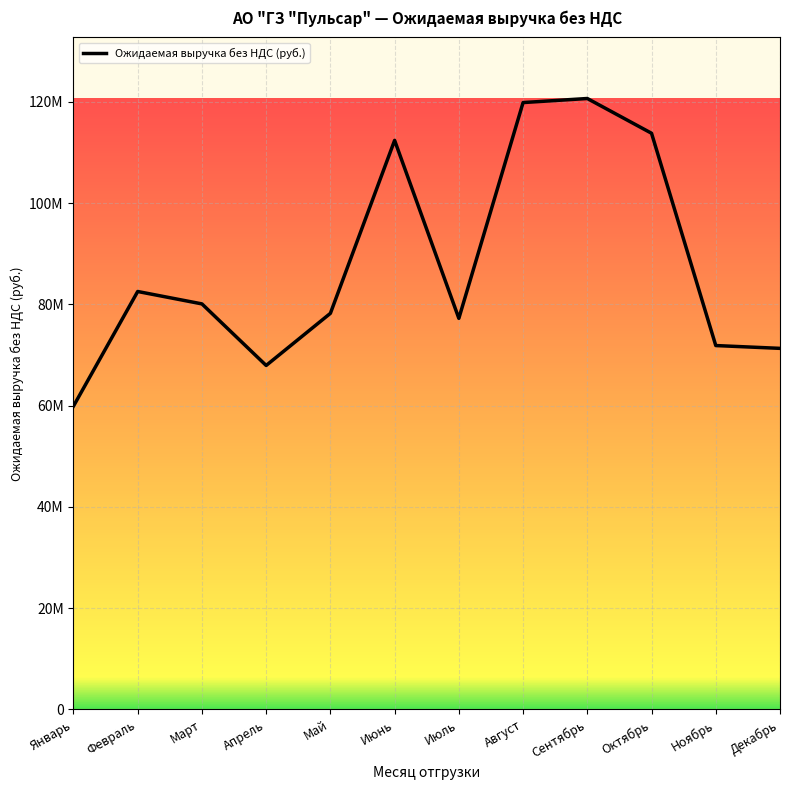

Which has a higher value, Декабрь or Январь?

Декабрь